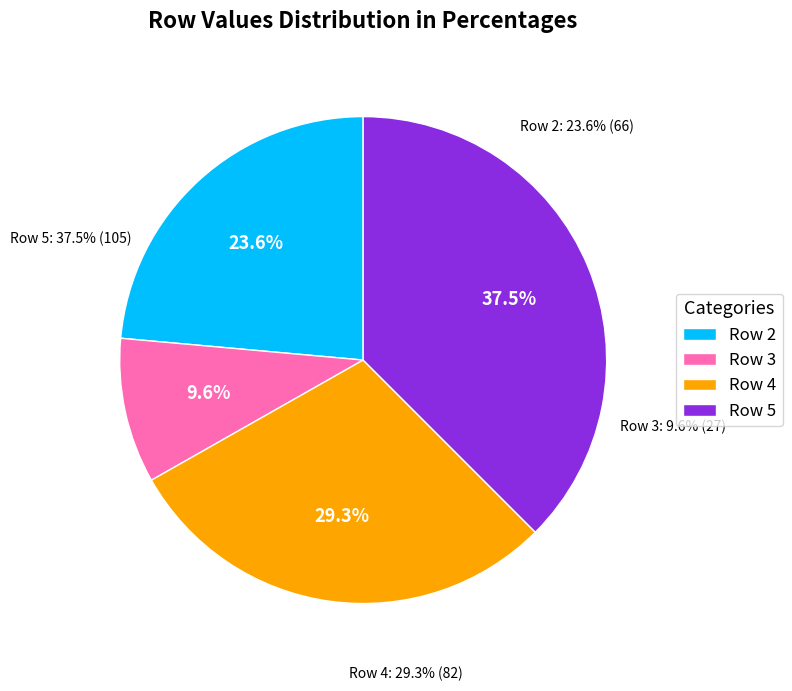

To the nearest percent, what is the average slice percentage?

25%